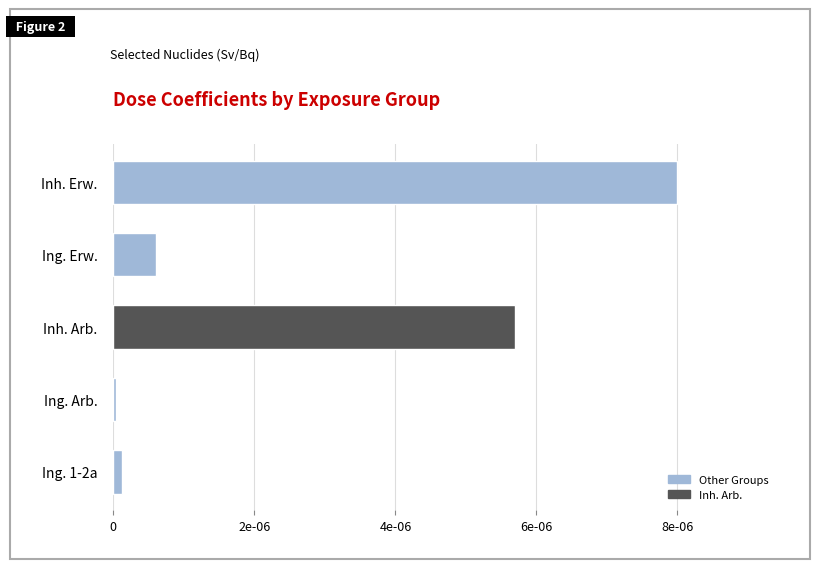

Does the chart contain any negative values?

No